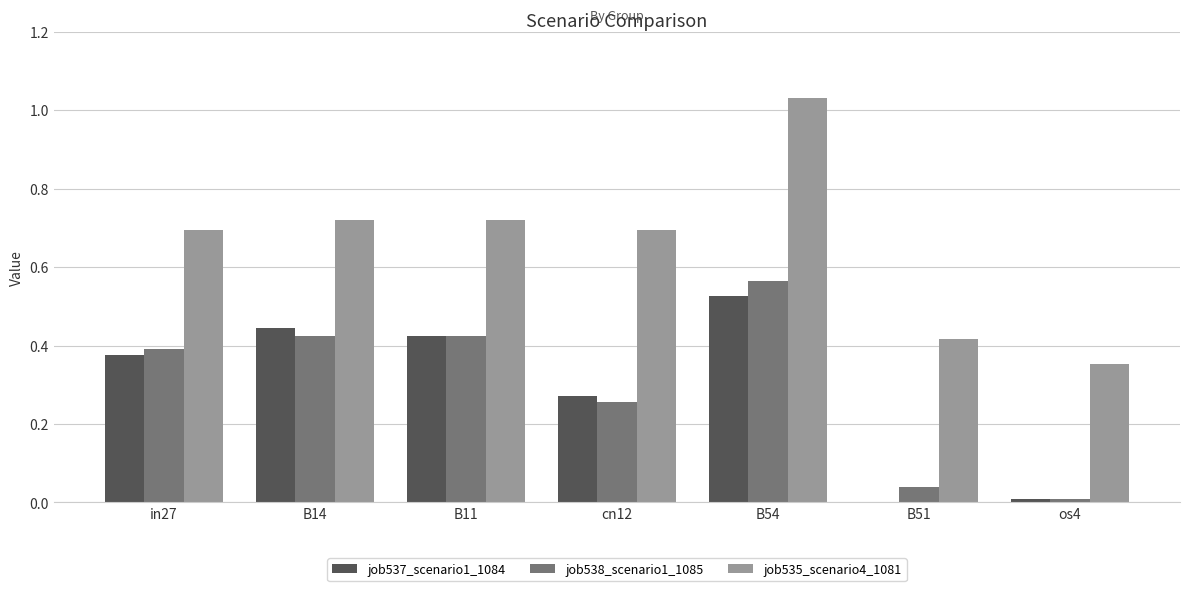

At which label does job538_scenario1_1085 reach its peak?

B54